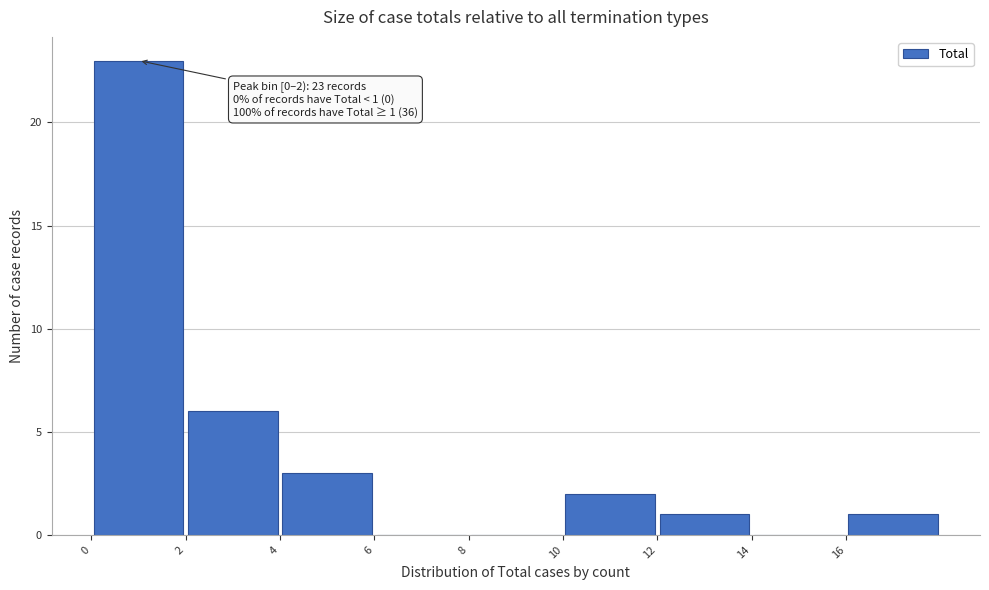

Which range on the x-axis has the tallest bar?

0 to 2